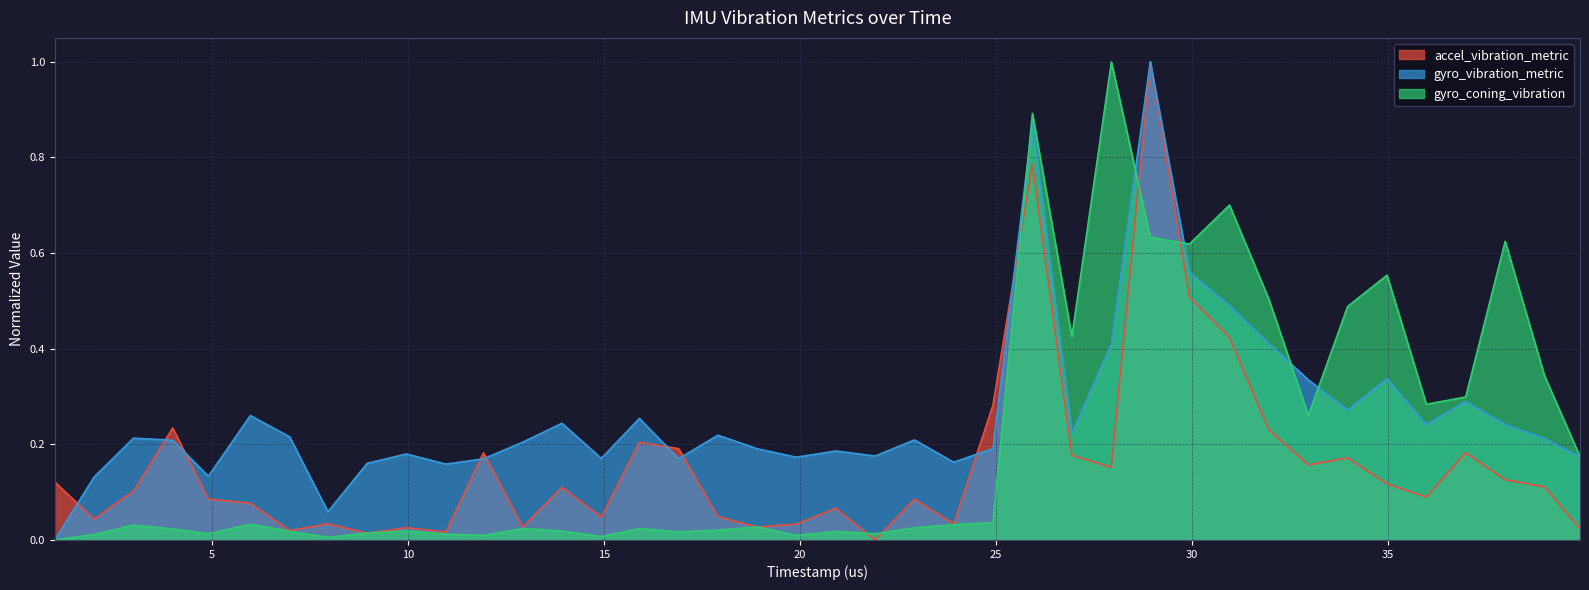

What are all the series names shown in the legend?

accel_vibration_metric, gyro_vibration_metric, gyro_coning_vibration